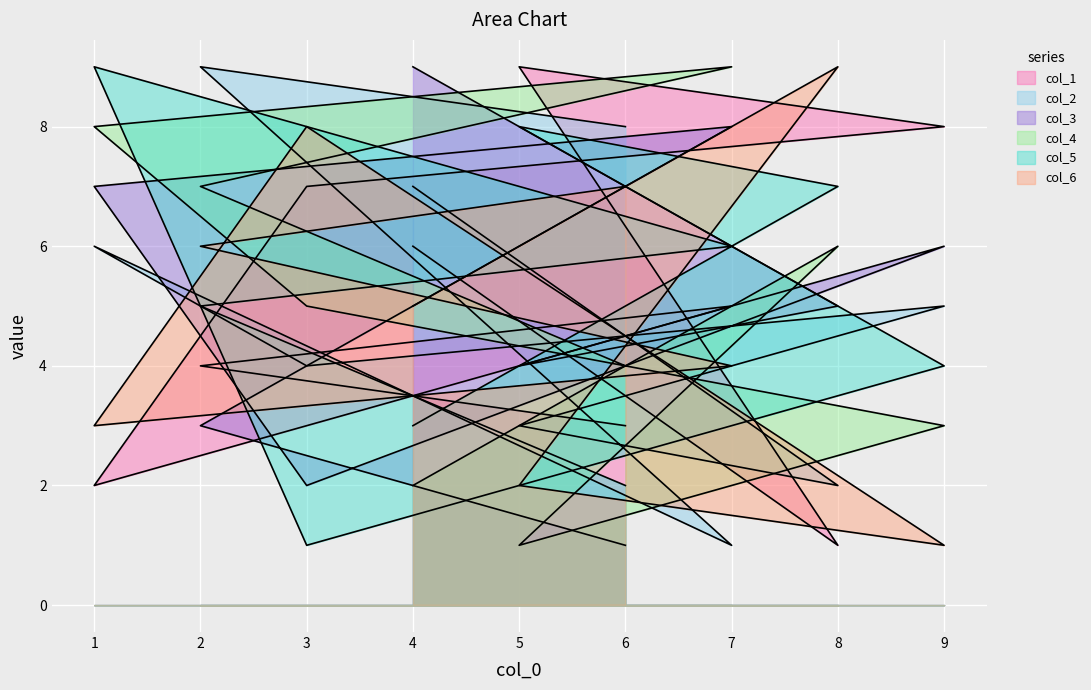

At how many categories does at least one series exceed 2?

9